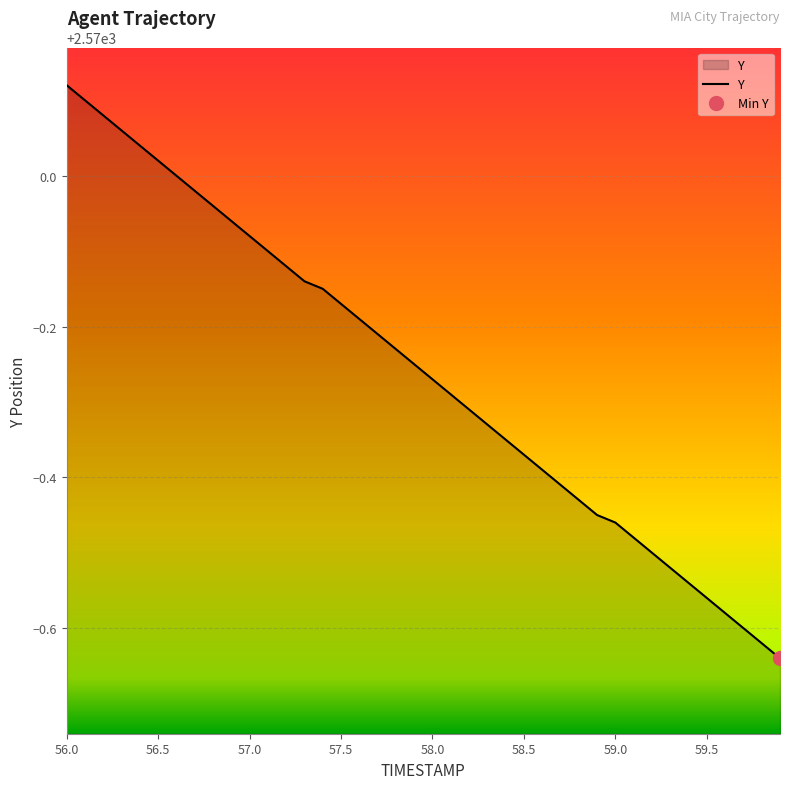

Reading left to right, list all the values displayed in this chart.

56.0=2570.1	56.1=2570.1	56.2=2570.1	56.3=2570.1	56.4=2570.0	56.5=2570.0	56.6=2570.0	56.7=2570.0	56.8=2570.0	56.9=2569.9	57.0=2569.9	57.1=2569.9	57.2=2569.9	57.3=2569.9	57.4=2569.8	57.5=2569.8	57.6=2569.8	57.7=2569.8	57.8=2569.8	57.9=2569.8	58.0=2569.7	58.1=2569.7	58.2=2569.7	58.3=2569.7	58.4=2569.7	58.5=2569.6	58.6=2569.6	58.7=2569.6	58.8=2569.6	58.9=2569.6	59.0=2569.5	59.1=2569.5	59.2=2569.5	59.3=2569.5	59.4=2569.5	59.5=2569.4	59.6=2569.4	59.7=2569.4	59.8=2569.4	59.9=2569.4